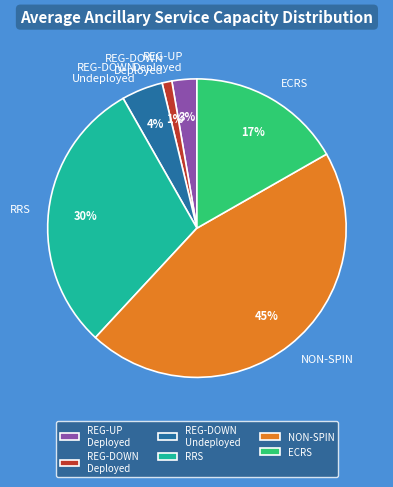

To the nearest percent, what percentage of the pie is RRS?

30%